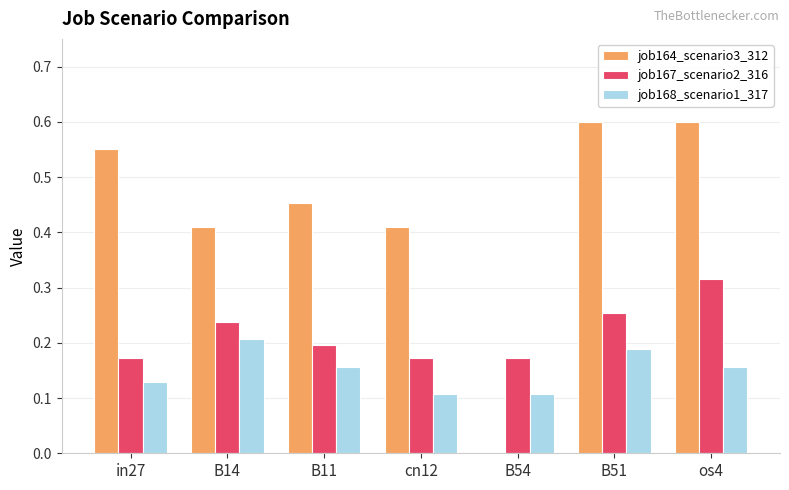

At which category is the sum across all series the highest?

os4